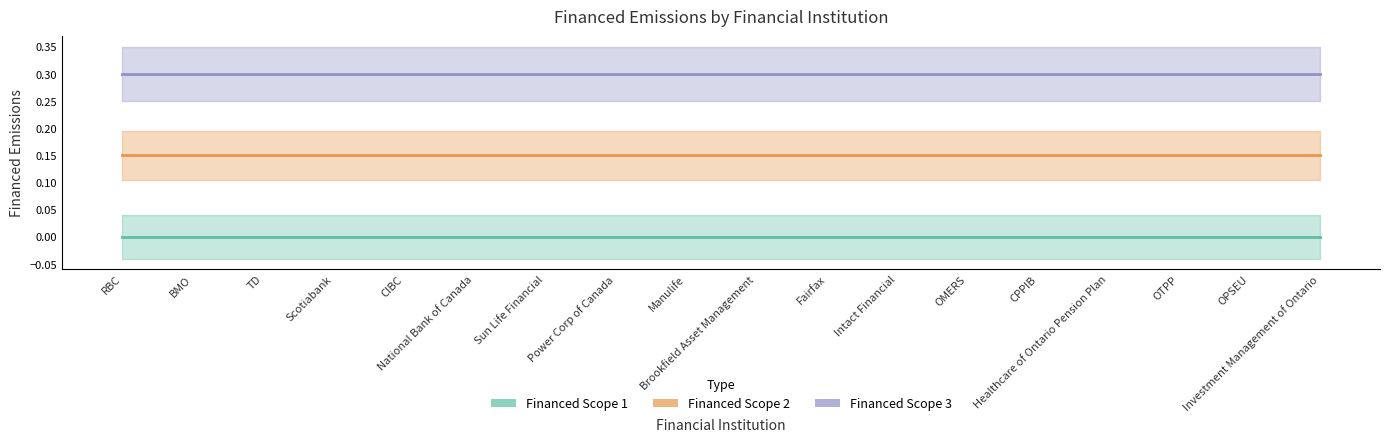

What are all the series names shown in the legend?

Financed Scope 1, Financed Scope 2, Financed Scope 3